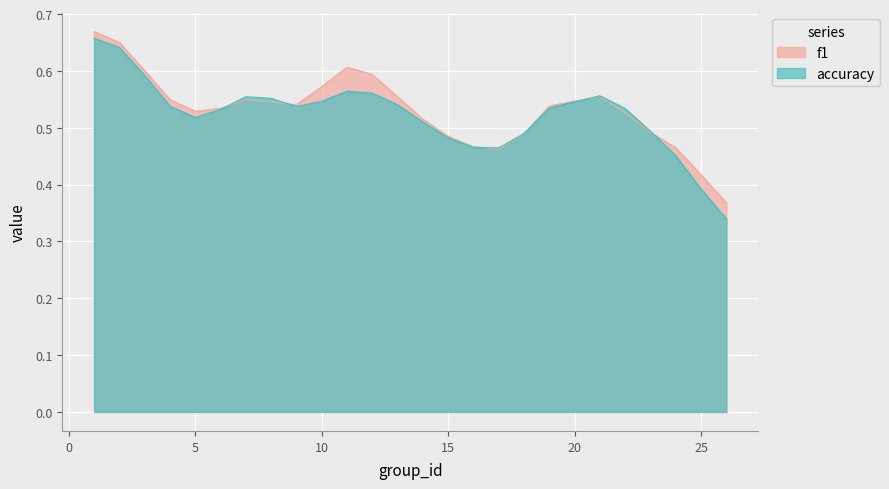

Which series has the widest spread of values?

accuracy